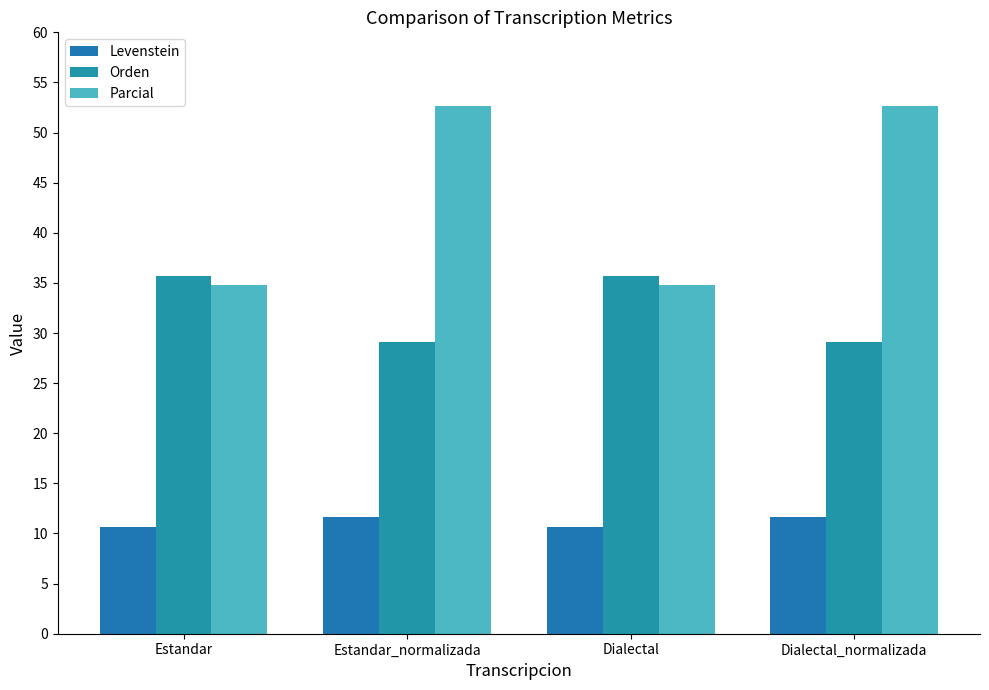

Which series has the widest spread of values?

Parcial